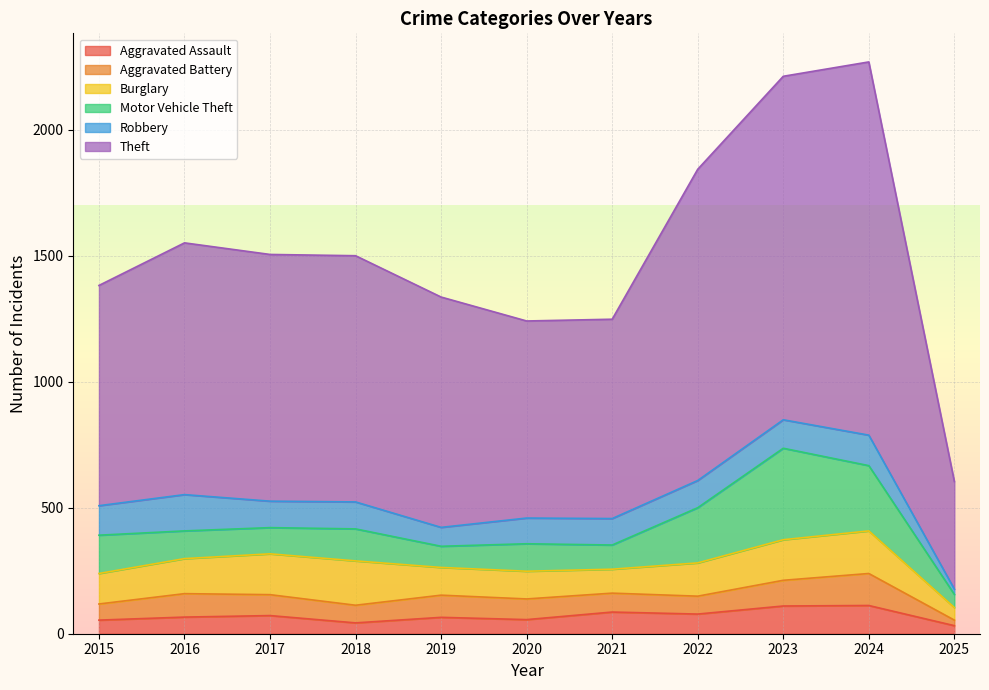

Is it true that Theft equals 330 at 2024?

False